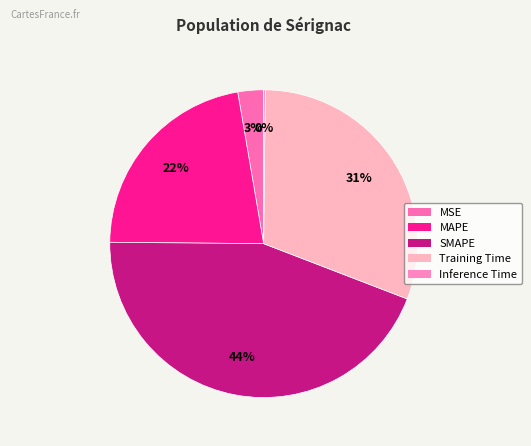

Combined, what portion of the pie is MSE and Inference Time?

2.9%